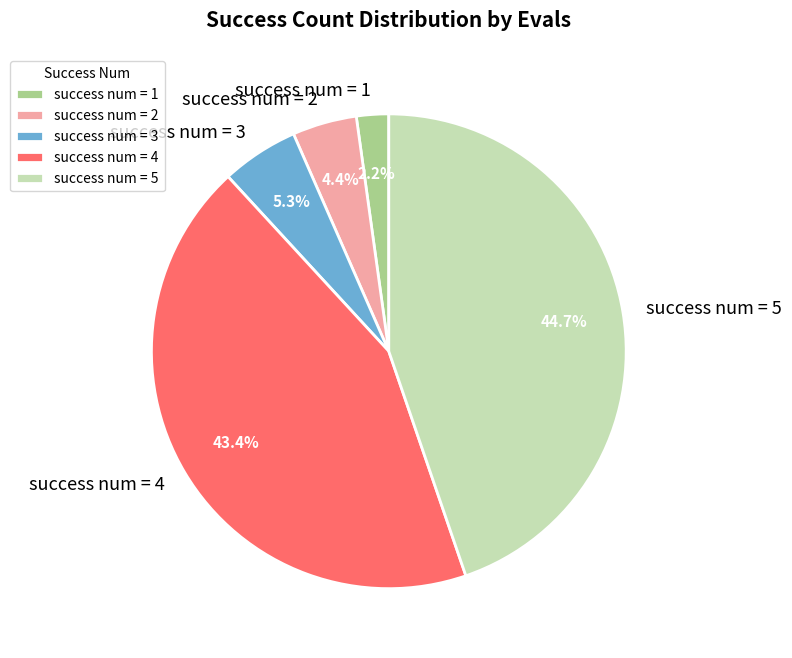

Which slice is the largest?

success num = 5